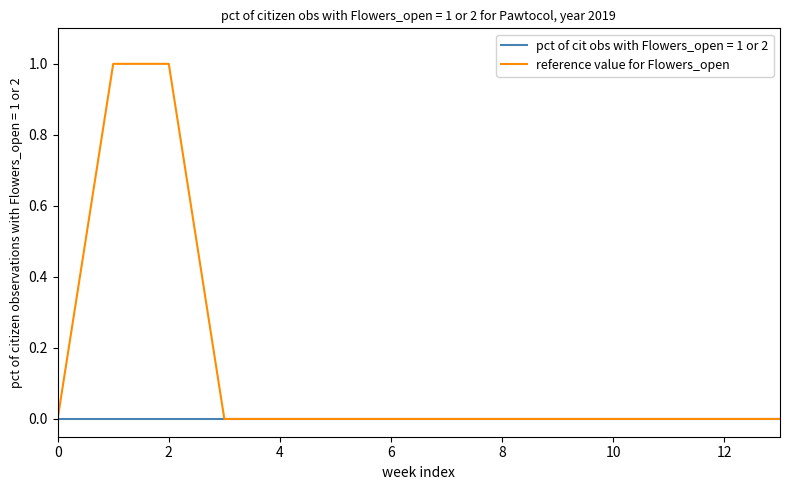

Rank the series by their average value, from highest to lowest.

reference value for Flowers_open, pct of cit obs with Flowers_open = 1 or 2